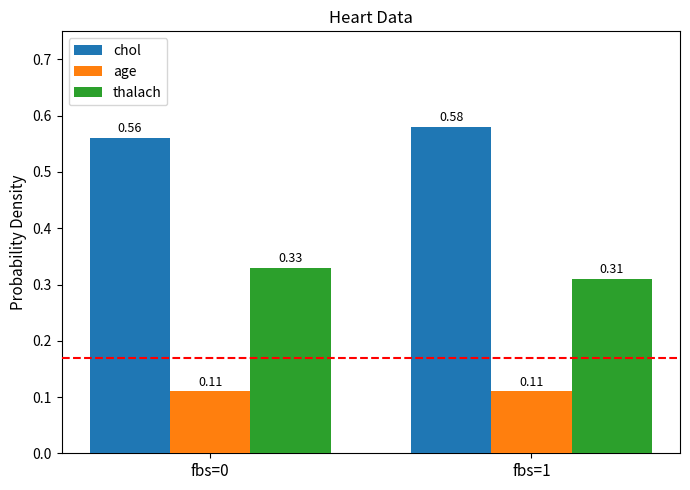

At which label does thalach reach its minimum?

fbs=1